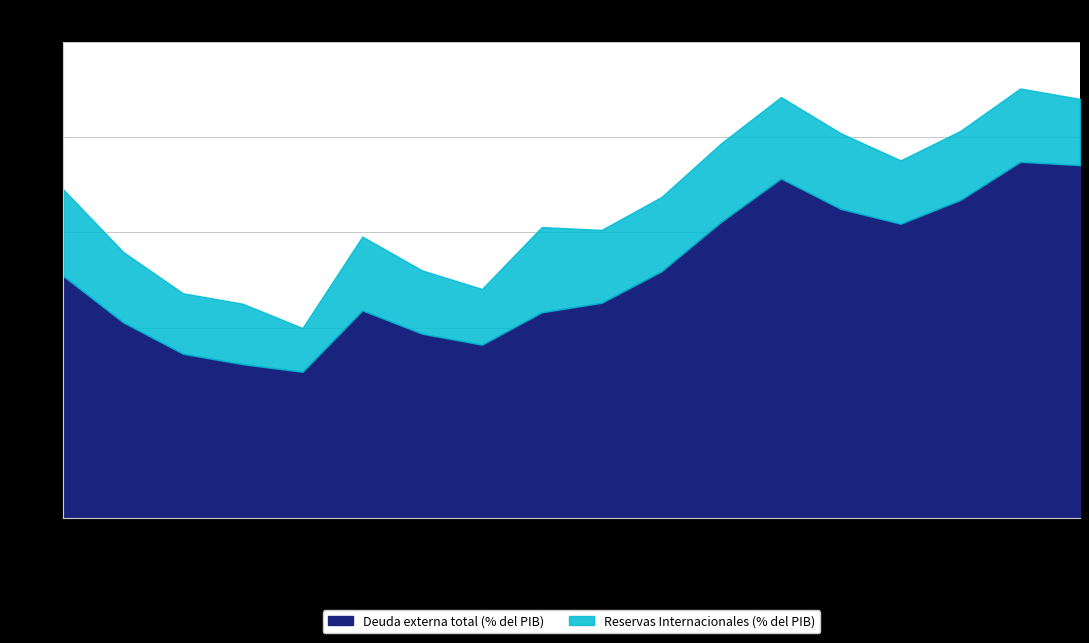

Where is the first local minimum for Deuda externa total (% del PIB)?

2007